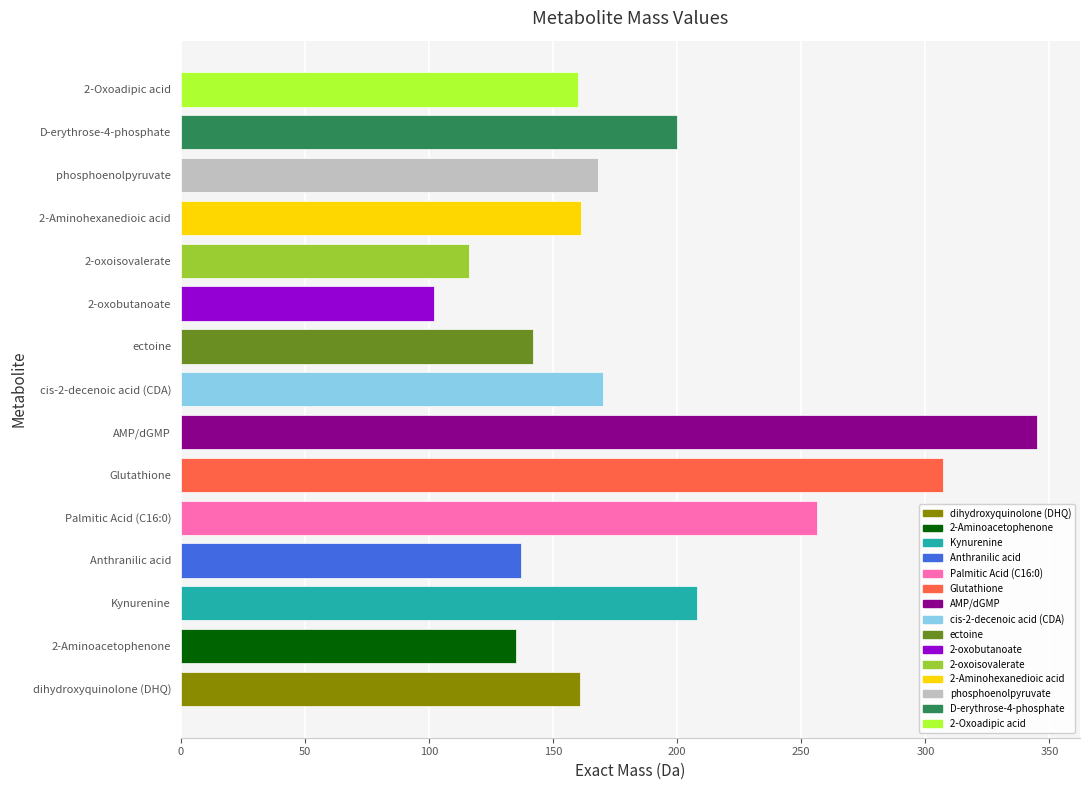

What value does the data have at AMP/dGMP?

345.0